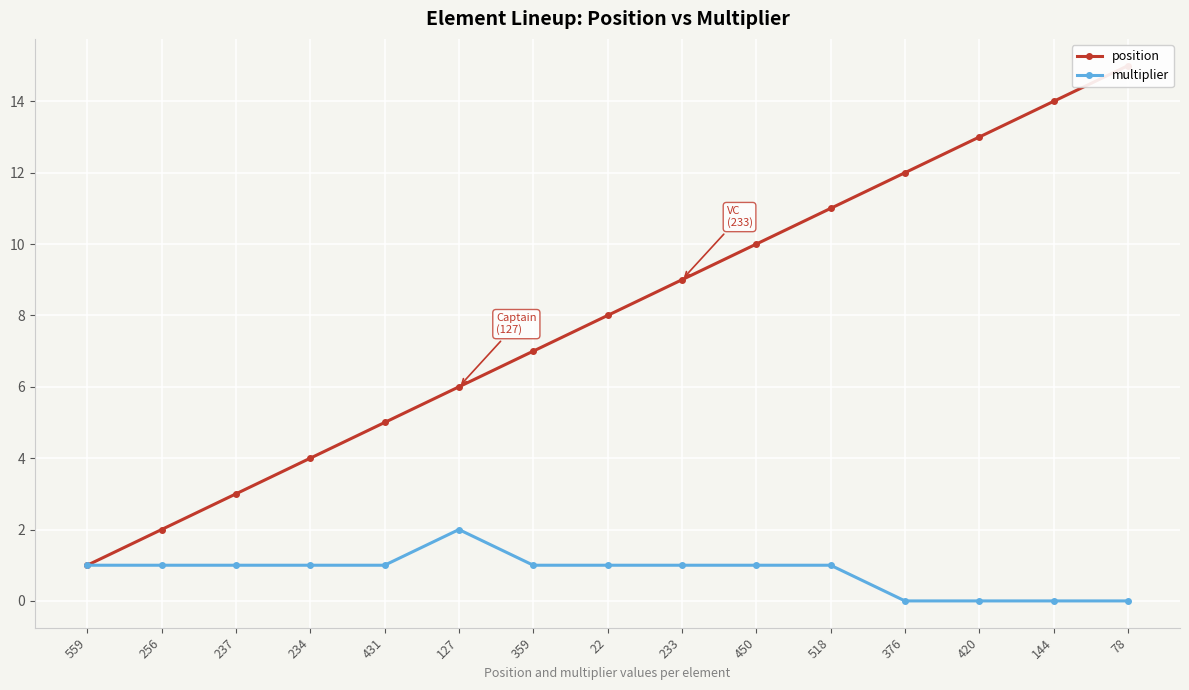

Which category has the highest value in the position series?

78